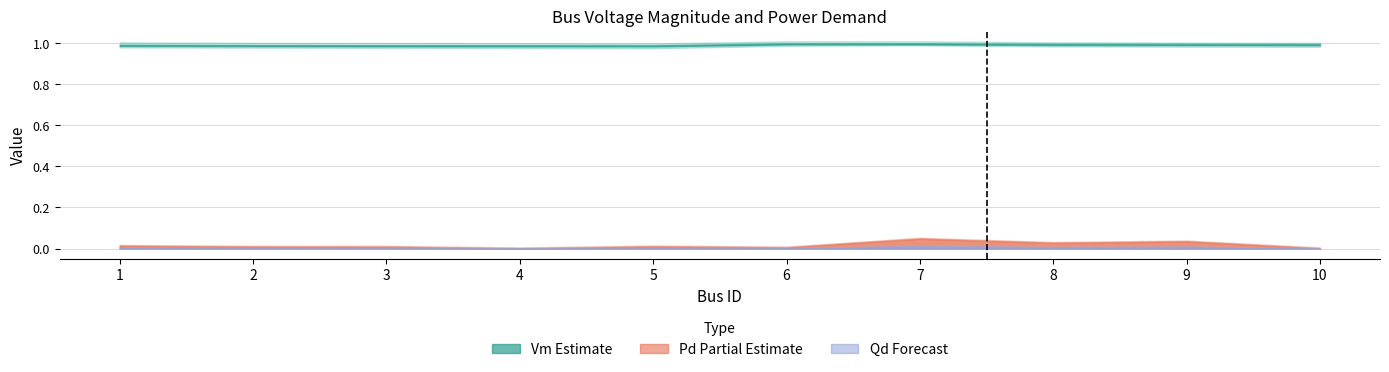

True or false: Pd and Vm cross at least once.

False